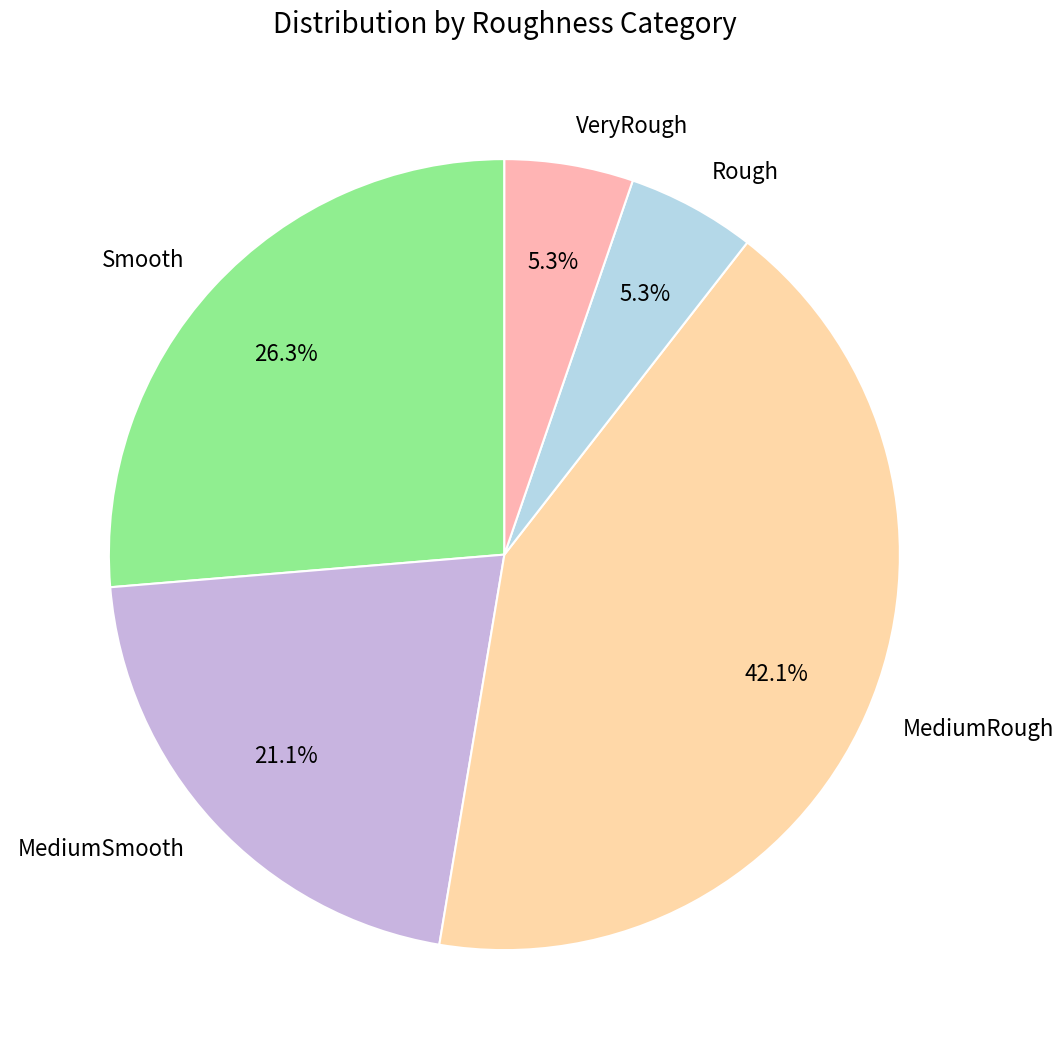

Does any single category account for the majority?

No